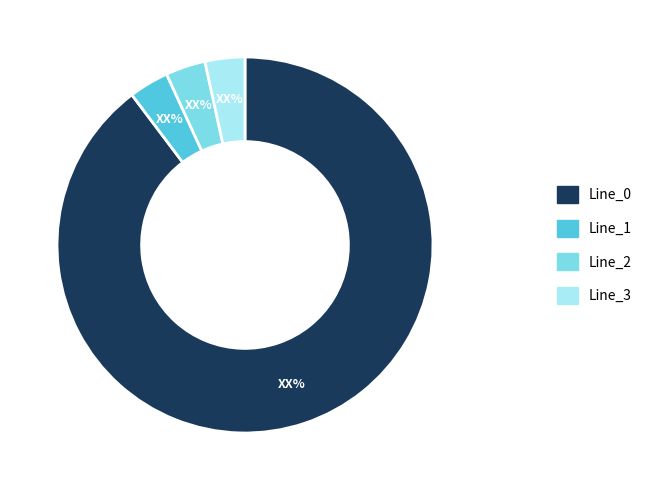

Which category has the biggest portion of the pie?

Line_0